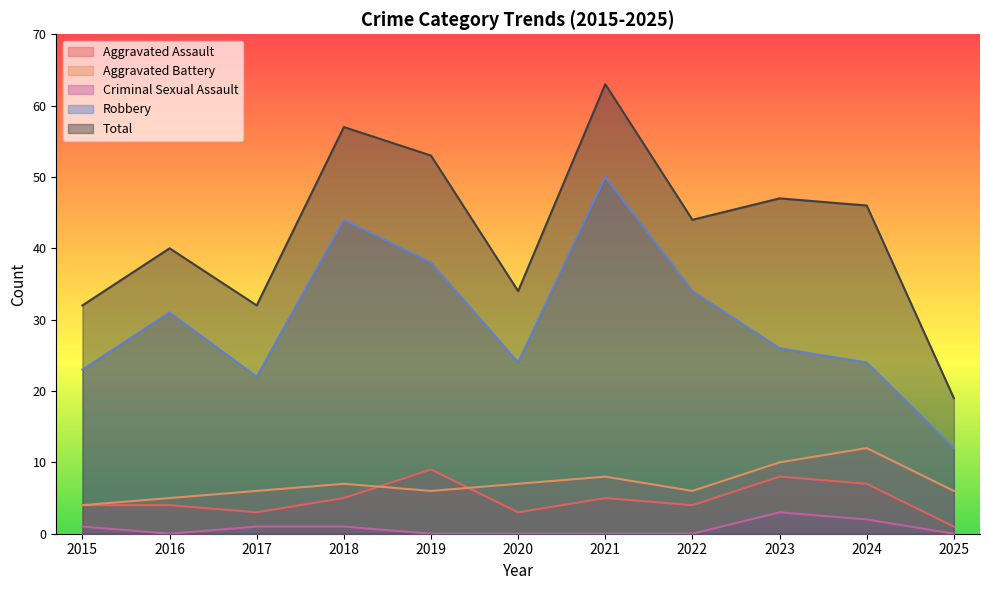

True or false: Aggravated Assault and Criminal Sexual Assault cross at least once.

False